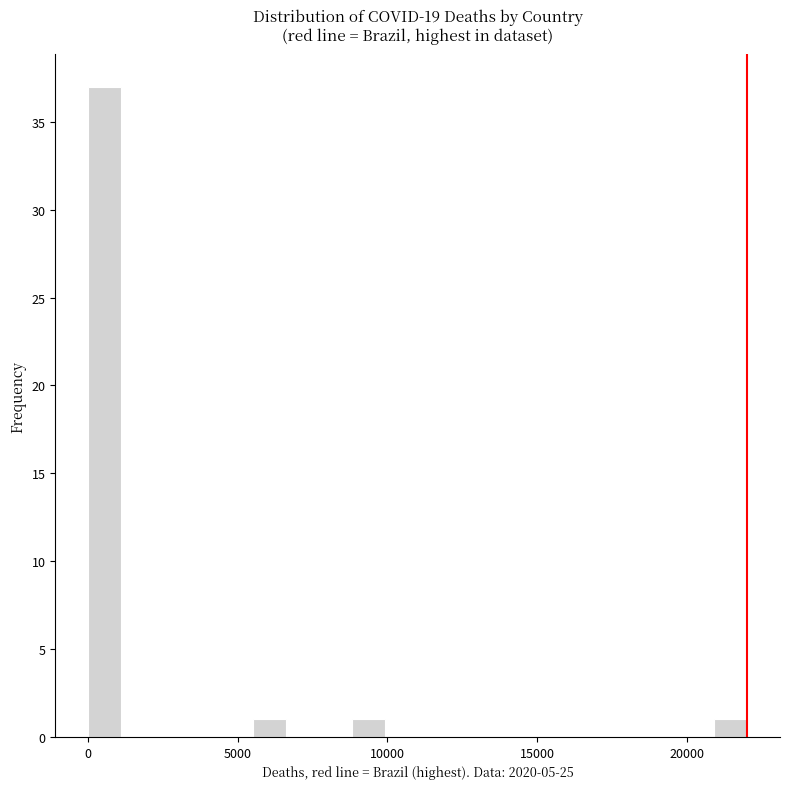

Read against the x-axis, roughly where is the centre of the tallest bar?

500